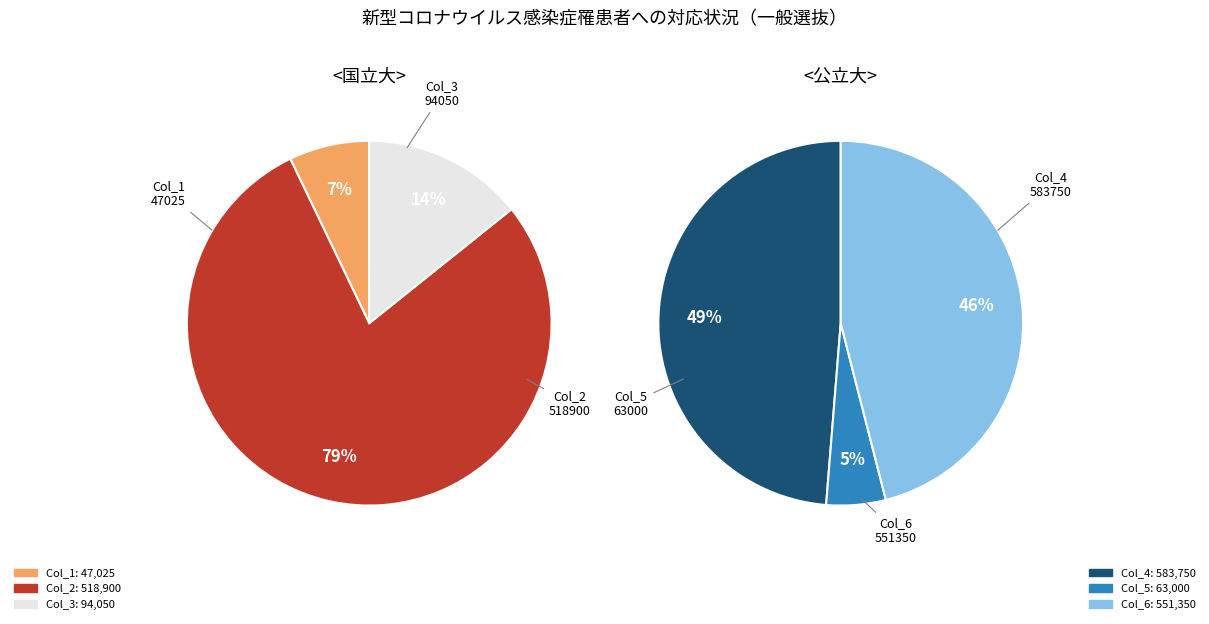

Approximately how many times larger is the value at 94050 compared to 551350?

0.2